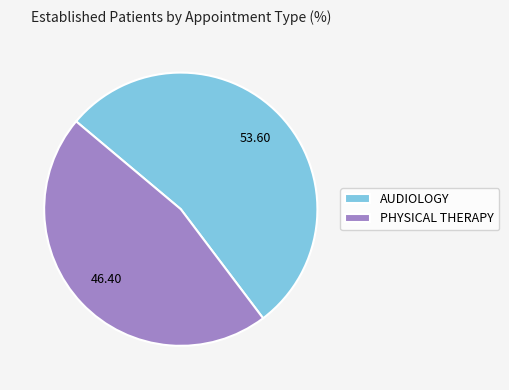

Rank the categories by value from highest to lowest.

AUDIOLOGY, PHYSICAL THERAPY